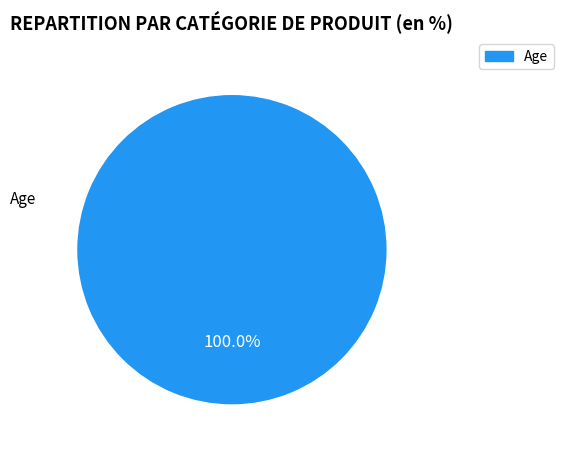

Is there any slice that represents more than half of the pie?

Yes